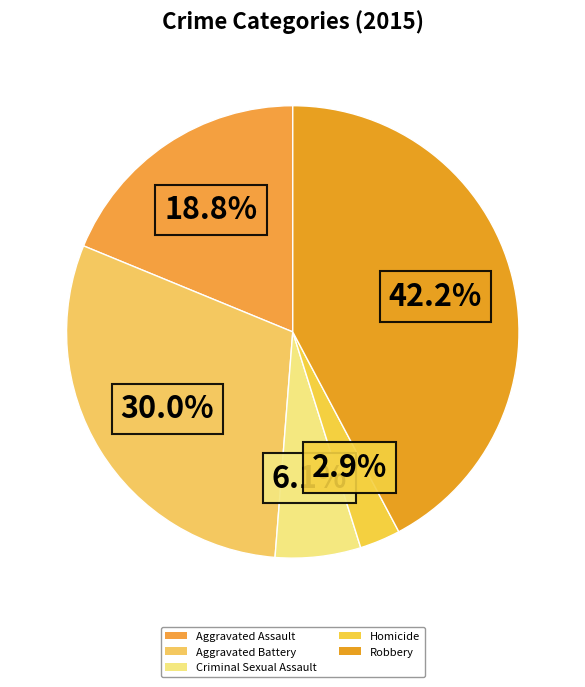

Does Robbery represent more than half of the total?

No